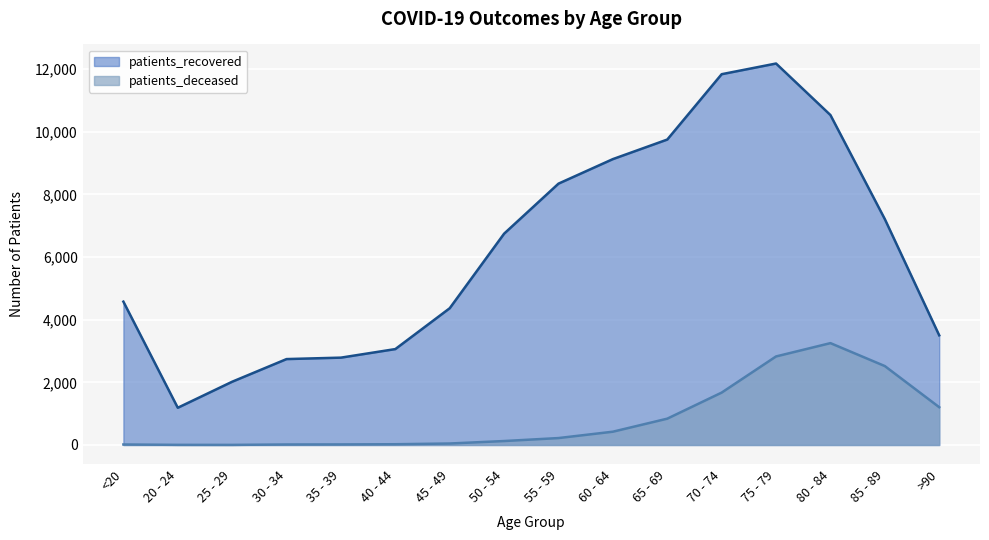

What is the label of the 2nd point from the right?

85 - 89